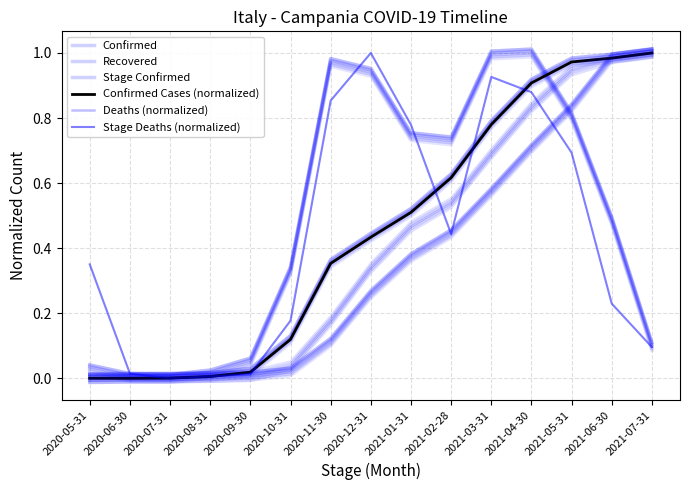

At which category is the sum across all series the highest?

2021-04-30